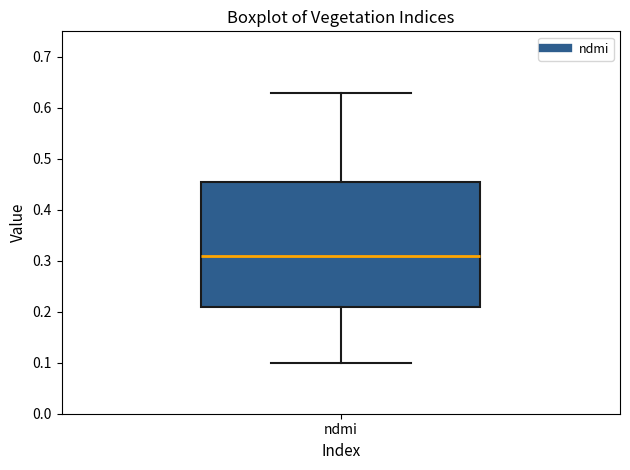

Transcribe this box plot: give where the median line is, the range the box spans, and where the two whiskers end, as read against the y-axis. The values are not printed on the chart, so give them approximately, as read against the axis.

median 0.31, box 0.21 to 0.46, whiskers 0.10 to 0.63